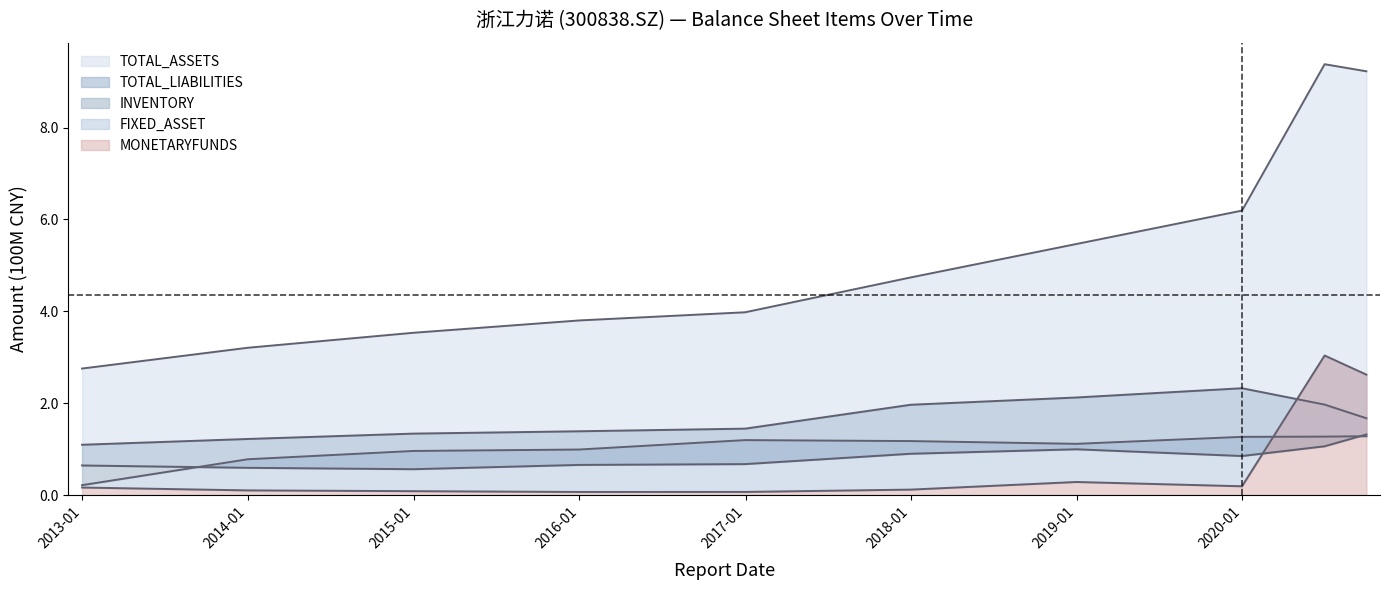

Rank the series by their maximum value, from lowest to highest.

FIXED_ASSET, INVENTORY, TOTAL_LIABILITIES, MONETARYFUNDS, TOTAL_ASSETS